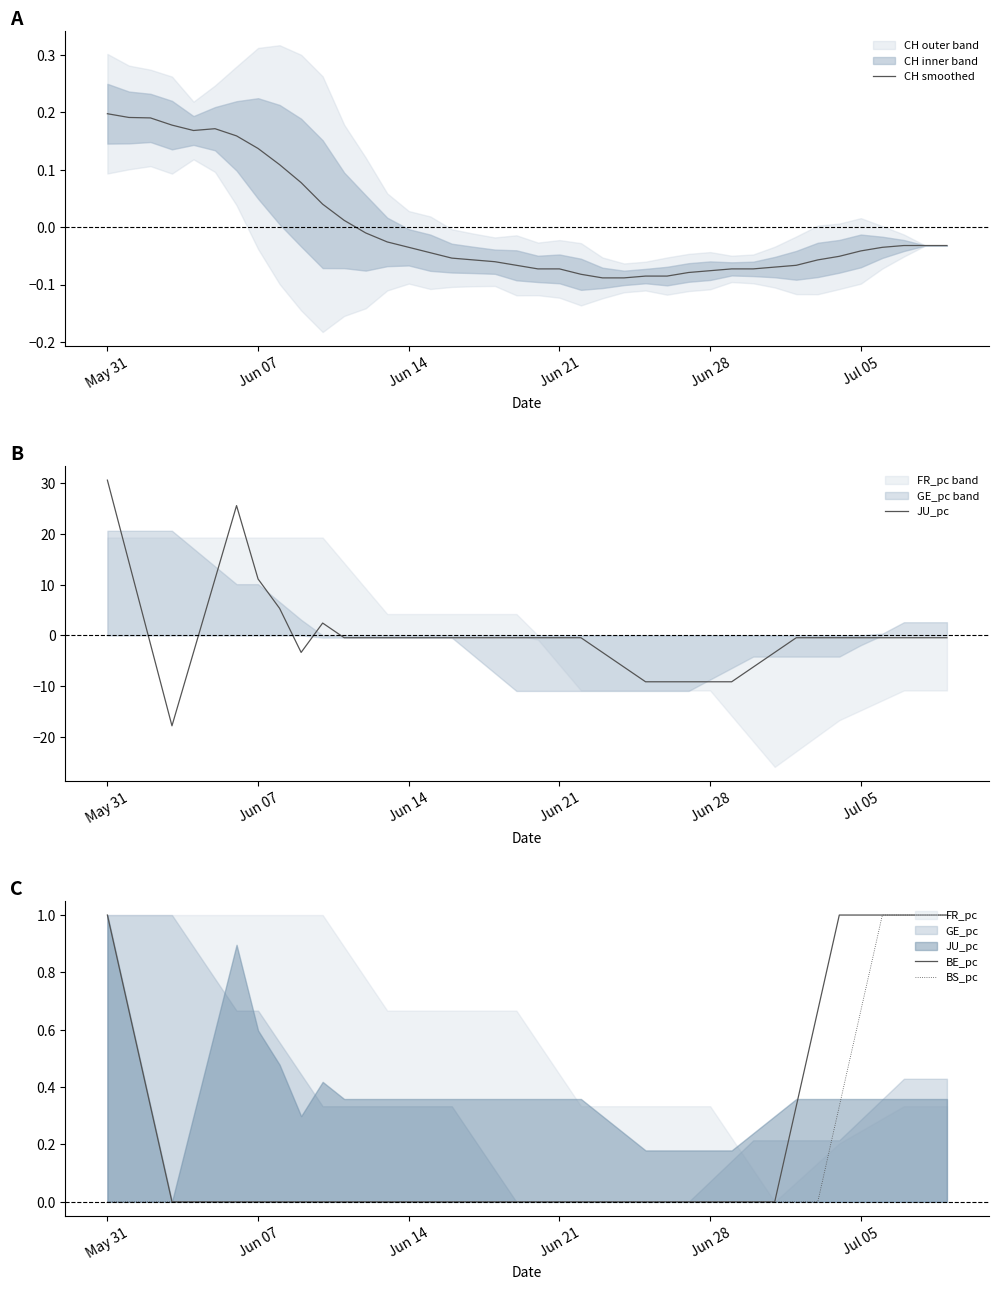

What is the highest value of the BE_pc series?

1.0